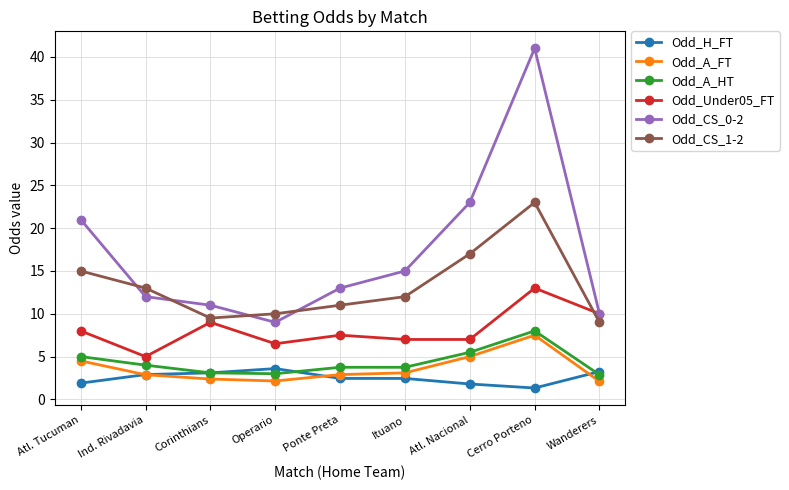

Is it true that Odd_H_FT equals 1.3 at Cerro Porteno?

True